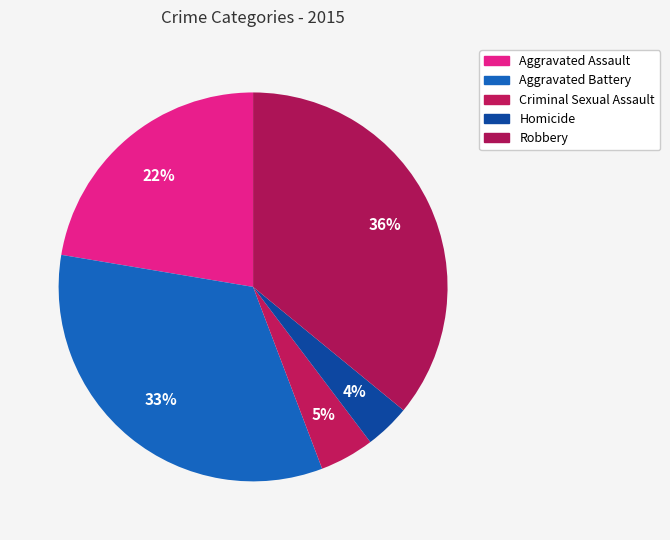

What percentage is the Aggravated Battery slice, to the nearest percent?

33%